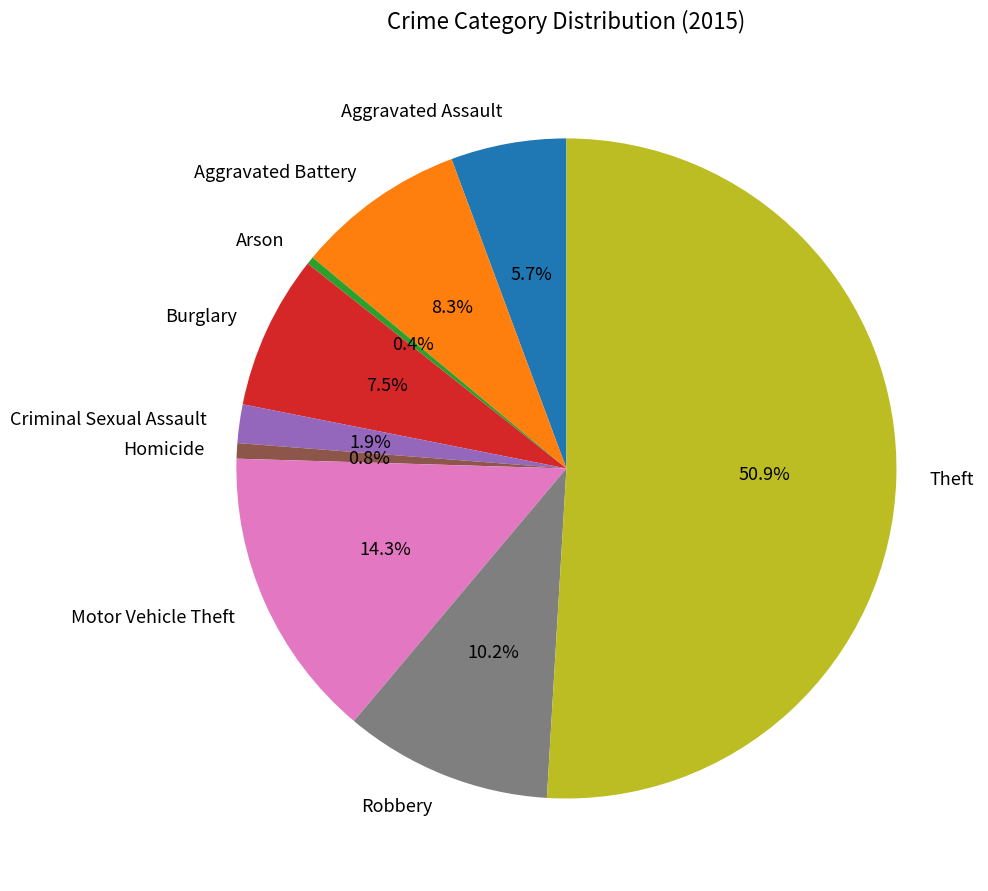

To the nearest percent, what percentage of the pie is Robbery?

10%